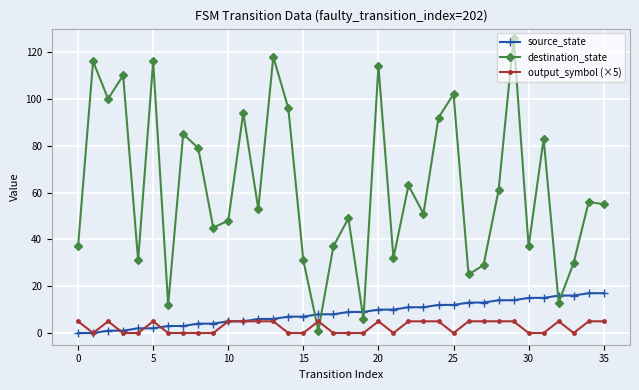

How many intersections are there between destination_state and source_state?

6